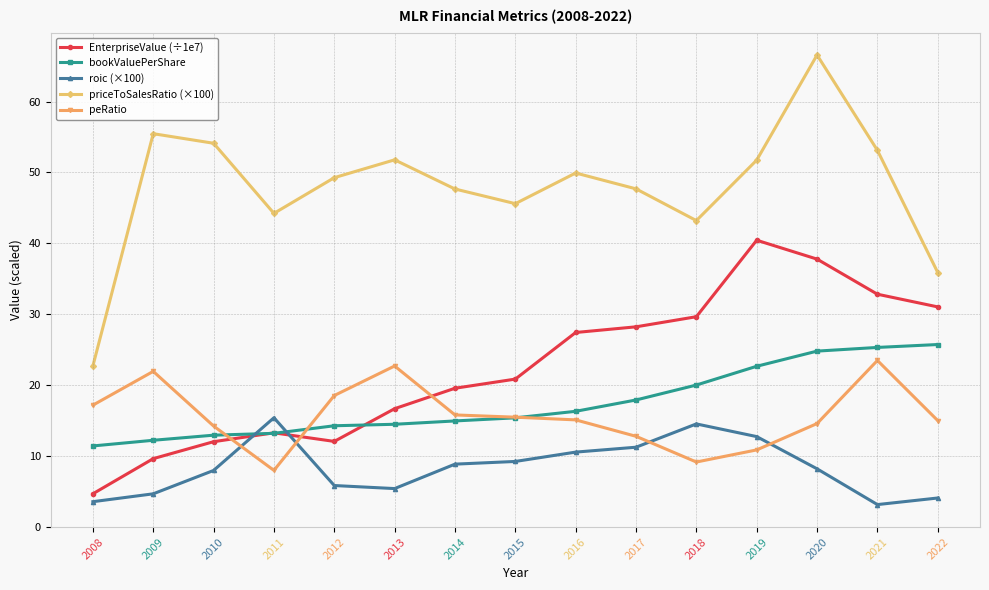

How many data points does each series have?

15